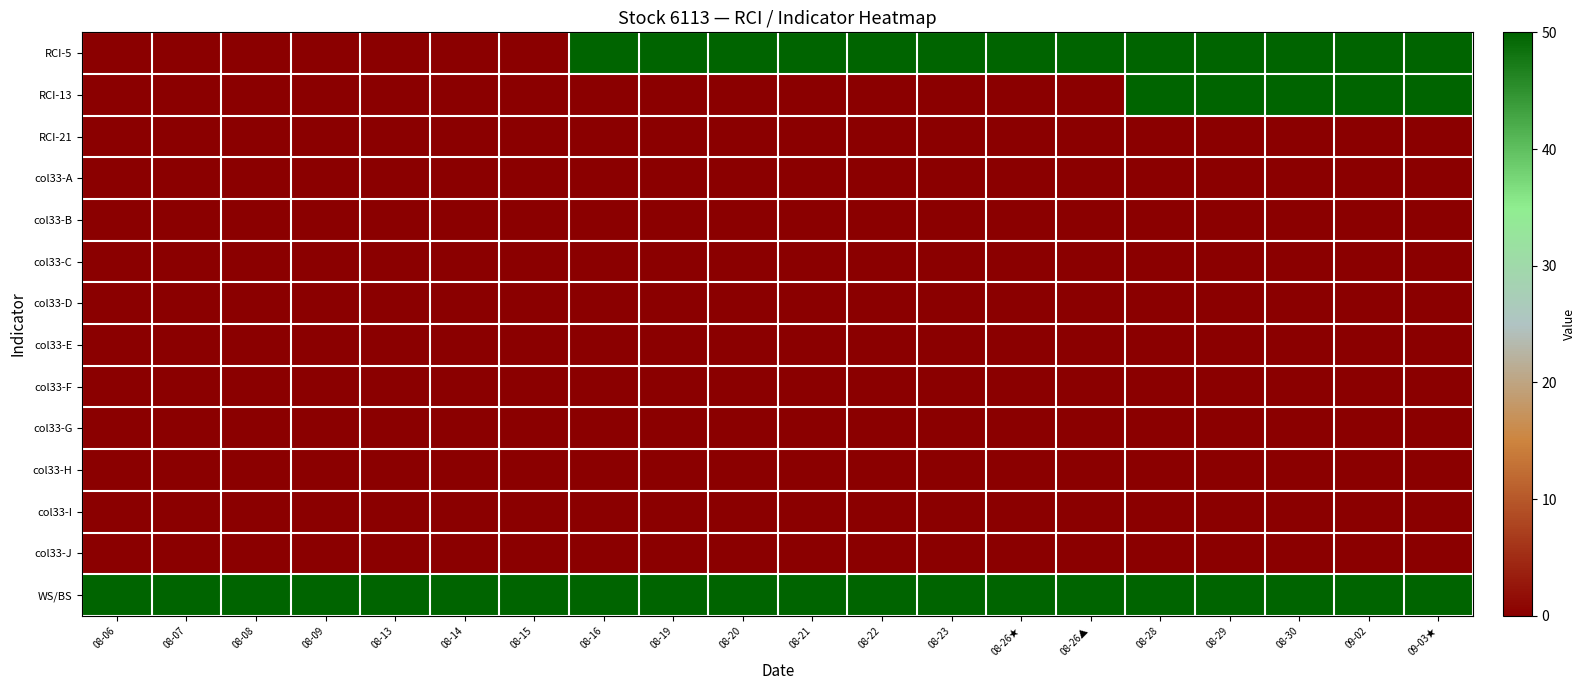

Count the number of data series in this chart.

14